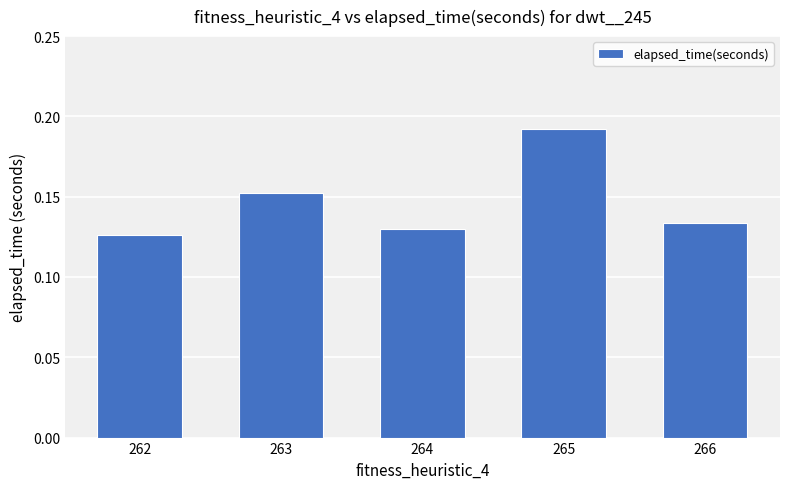

Which category has the highest value across all series?

265